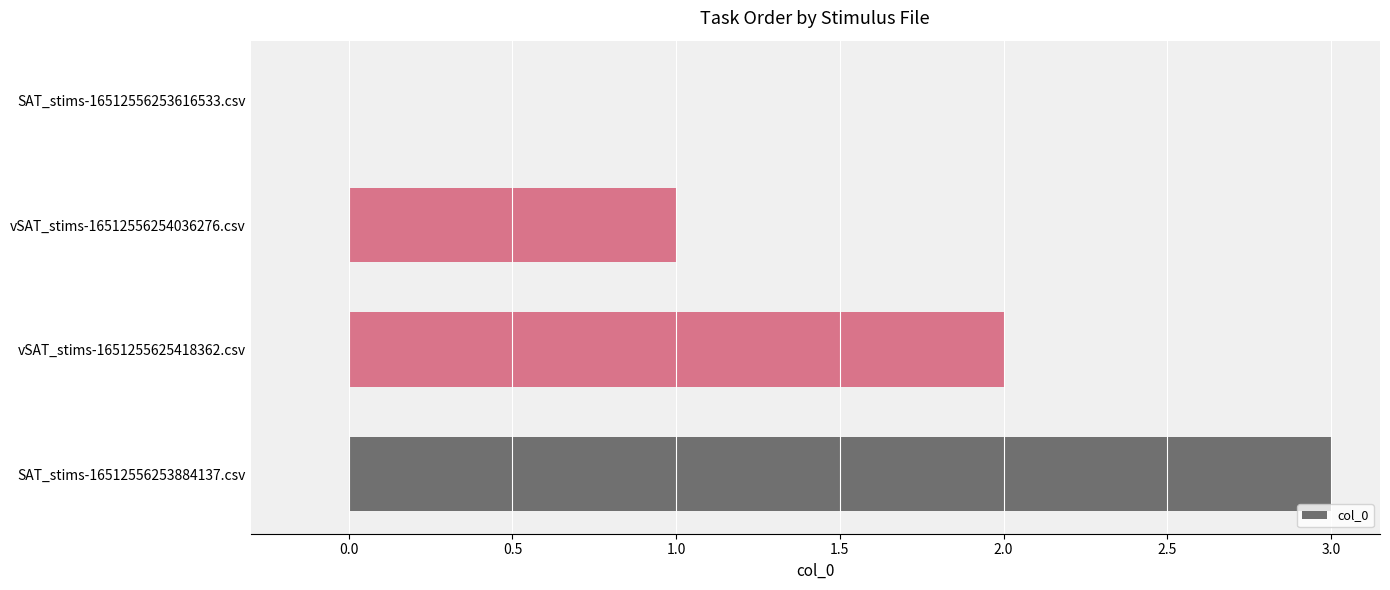

What is the sum of all values?

6